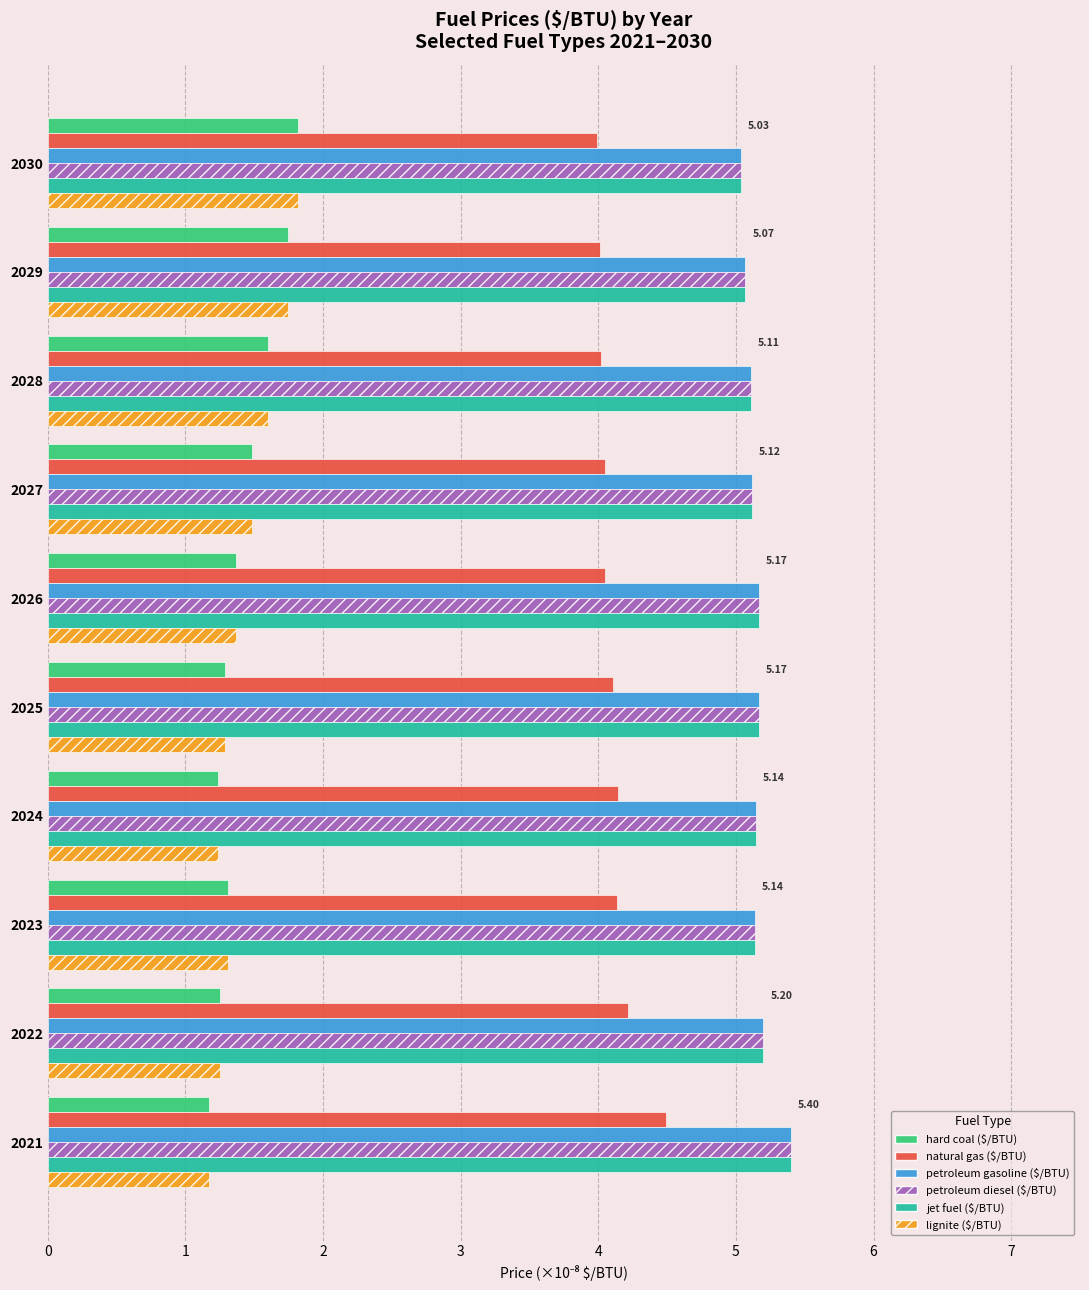

What is the spread (max minus min) of values at 2025?

3.9